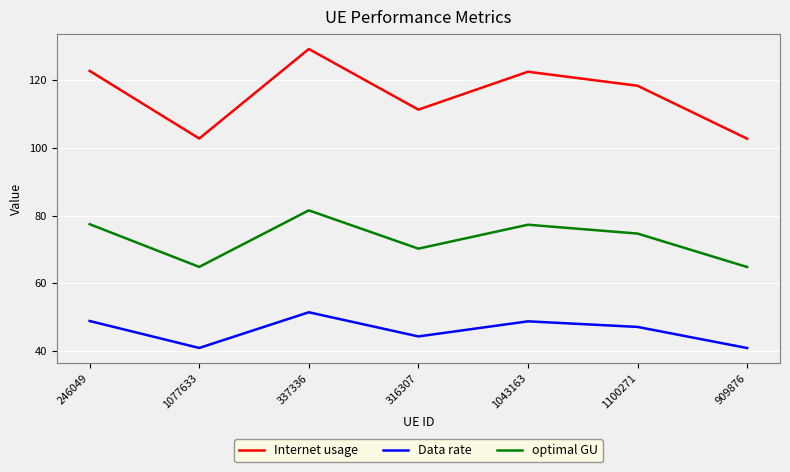

Is this an area chart (filled region under the line)?

No